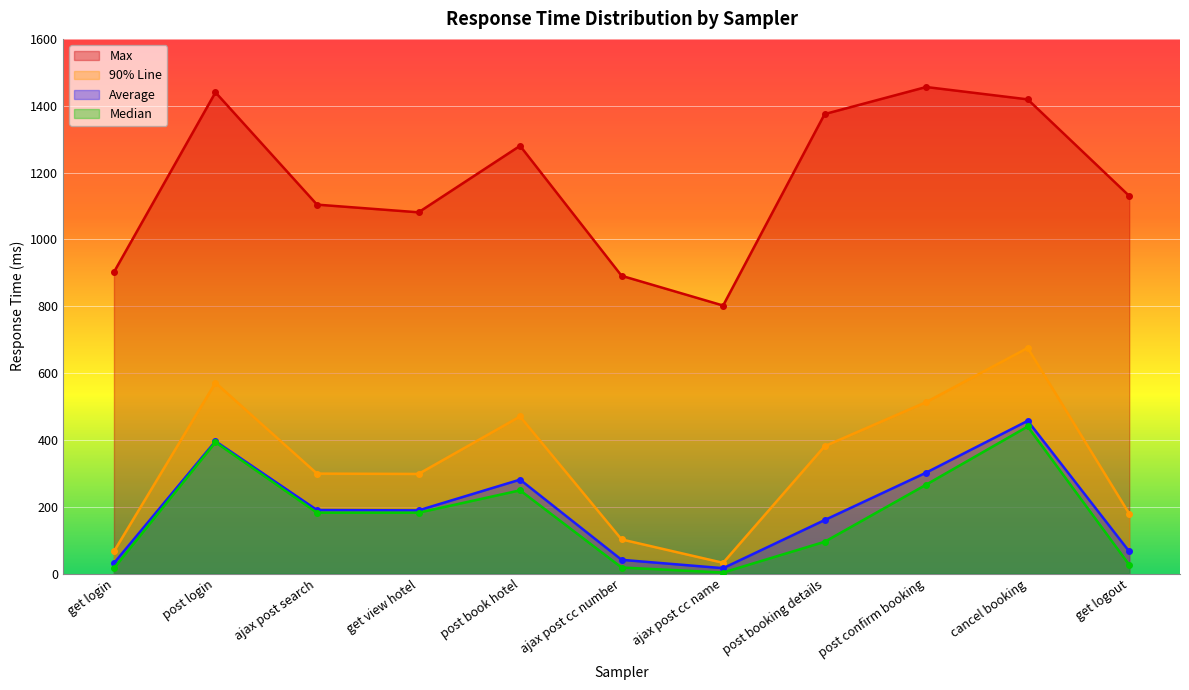

What is the difference between the average values at get view hotel and post book hotel?

92